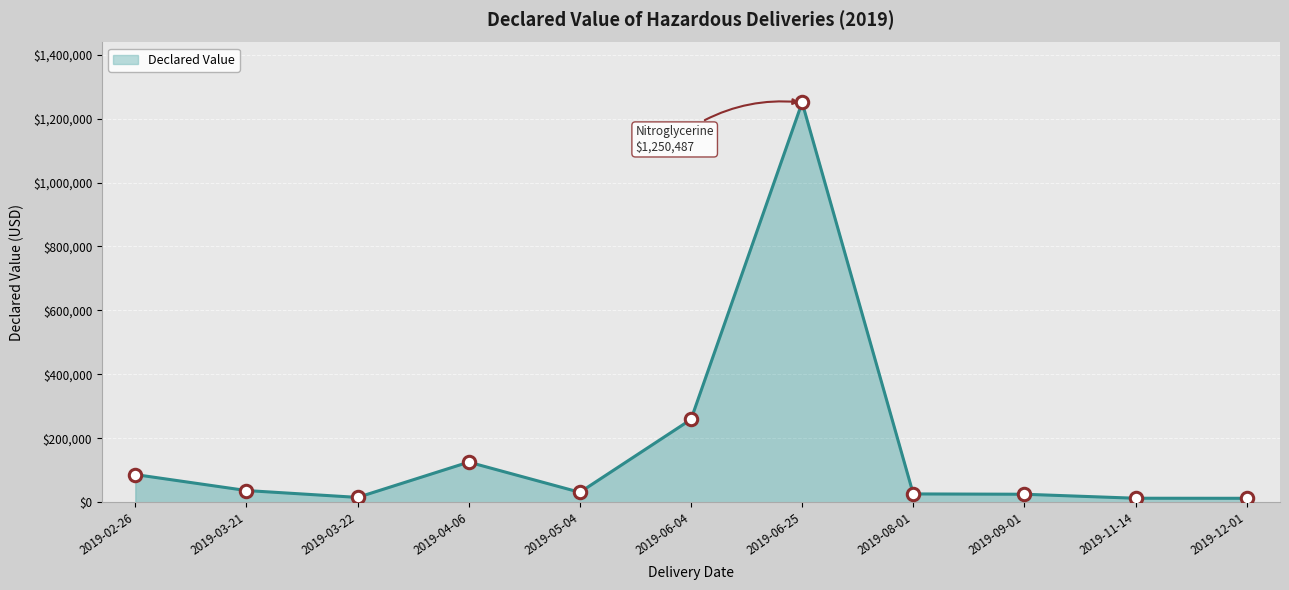

Which has a higher value, 2019-06-25 or 2019-06-04?

2019-06-25